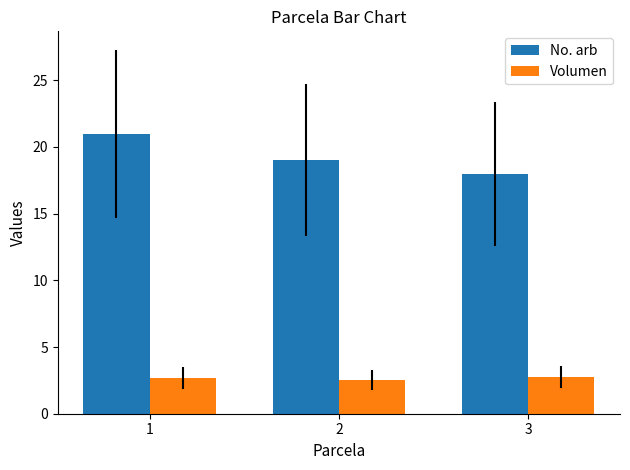

List the series in order of their peak value, highest first.

No. arb, Volumen